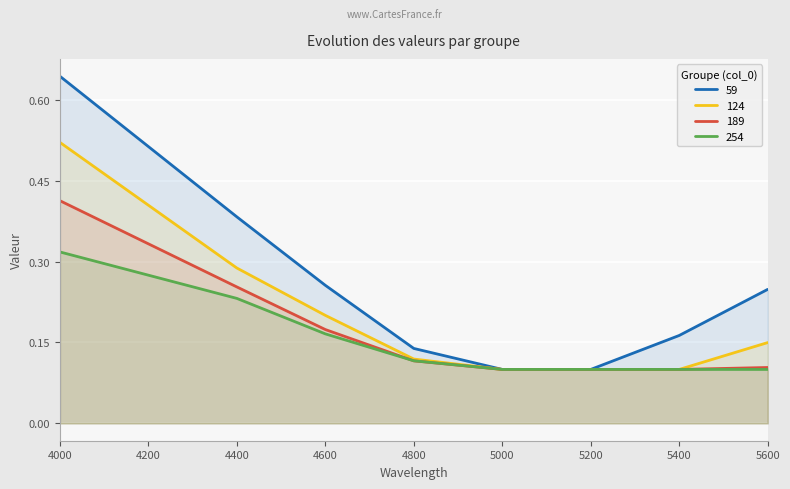

Rank the categories by 189 value from highest to lowest.

4000, 4400, 4600, 4800, 5600, 5000, 5200, 5400